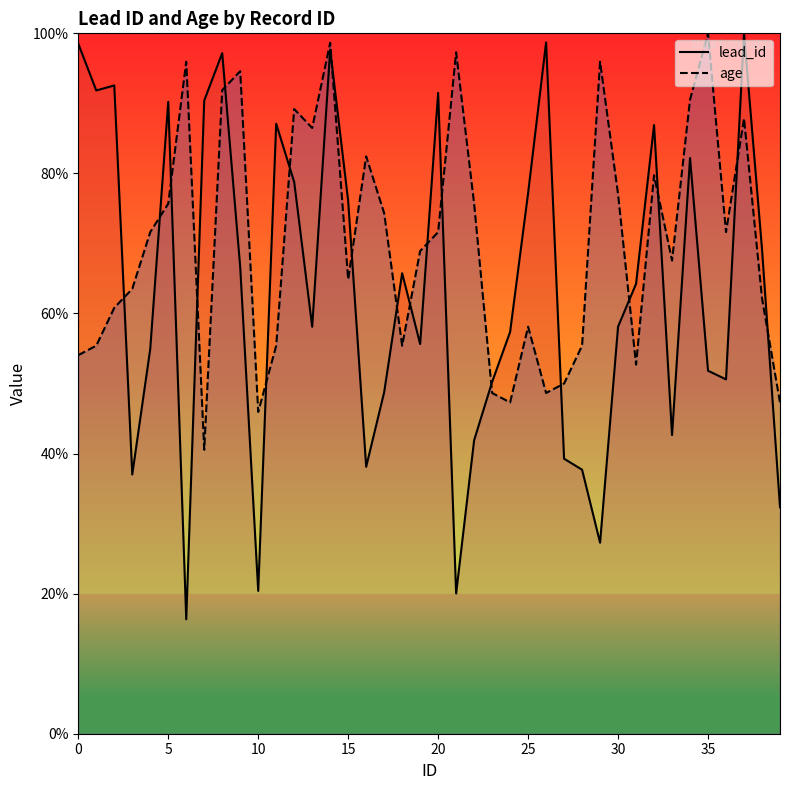

Which series has the widest spread of values?

lead_id